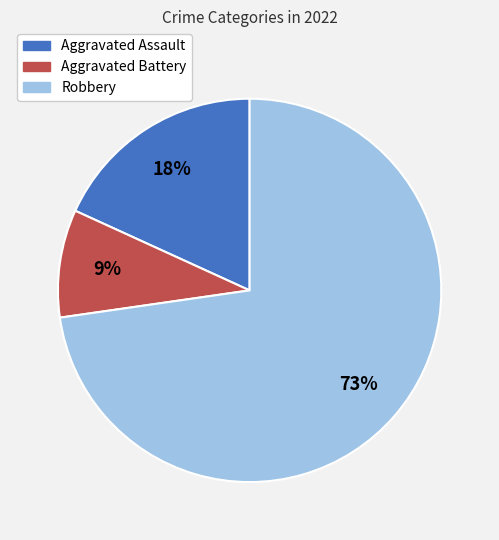

Is there a majority slice in this chart?

Yes